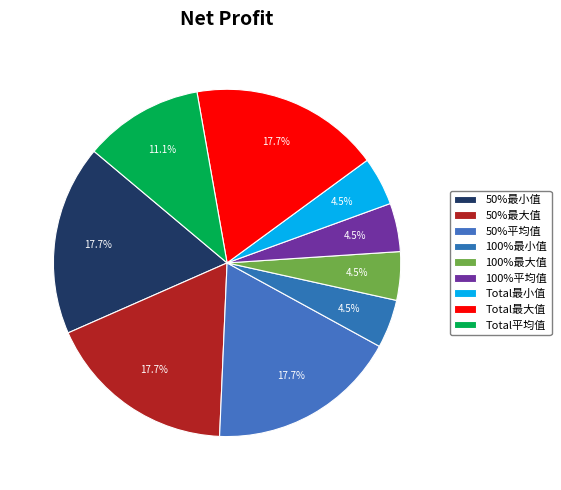

How many segments does this pie chart have?

9